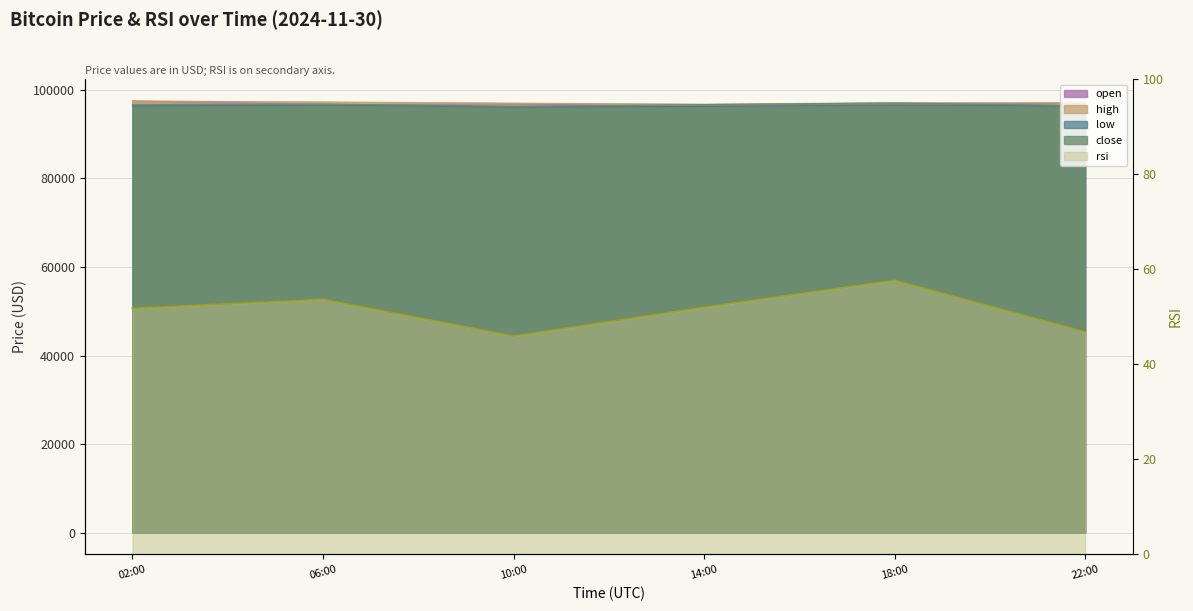

The value at 22:00 is 46.8. True or false?

True